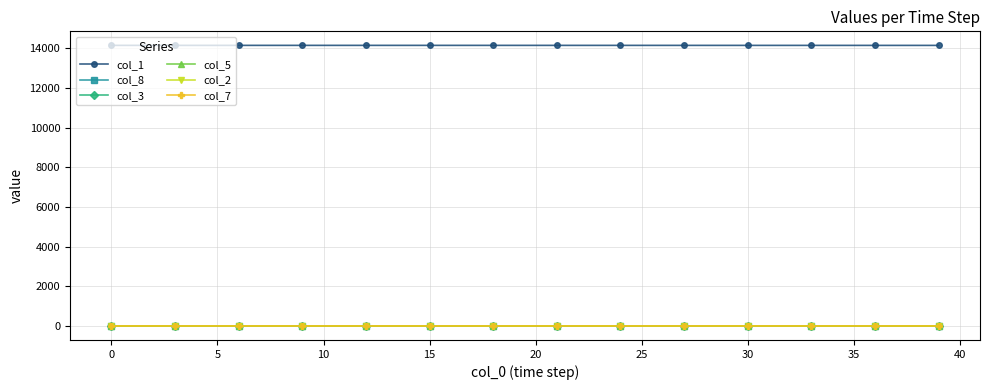

Which series has the largest total across all categories?

col_1